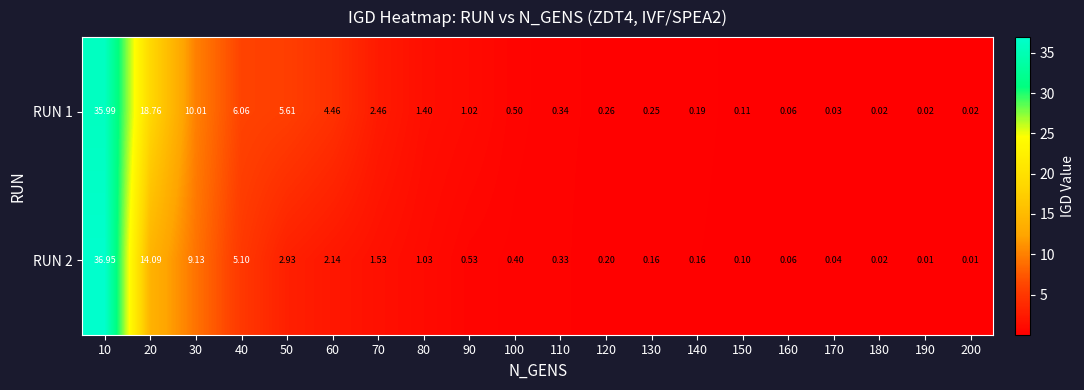

Count the number of categories in the chart.

20